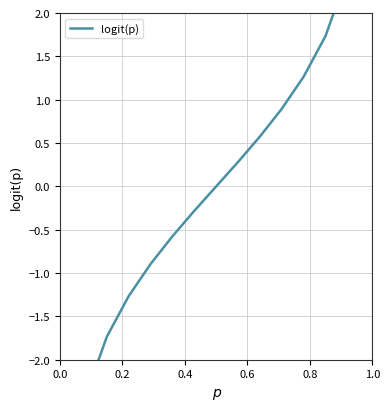

The chart shows a value of -1.2 at 0.8. True or false?

False